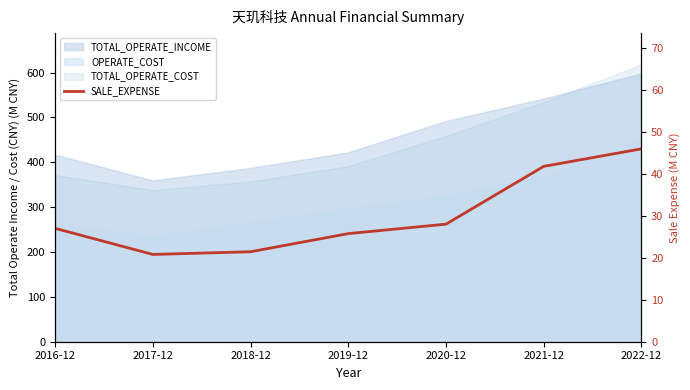

Reading left to right, what are all the values shown in this chart?

2016-12=27.0	2017-12=20.8	2018-12=21.4	2019-12=25.7	2020-12=28.0	2021-12=41.7	2022-12=45.9